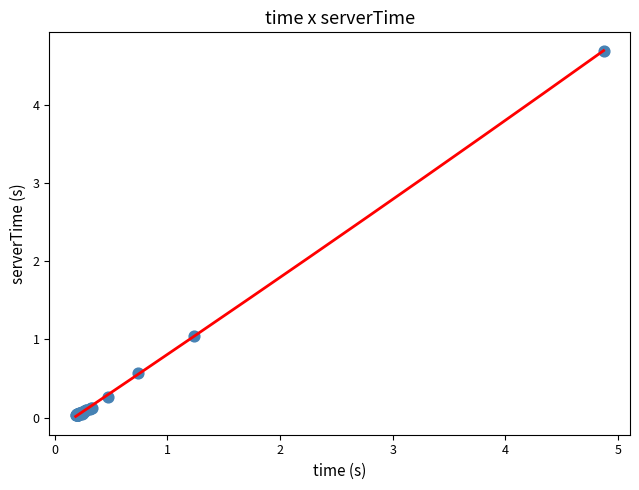

What Y value in the scatter plot is closest to 2?

1.0